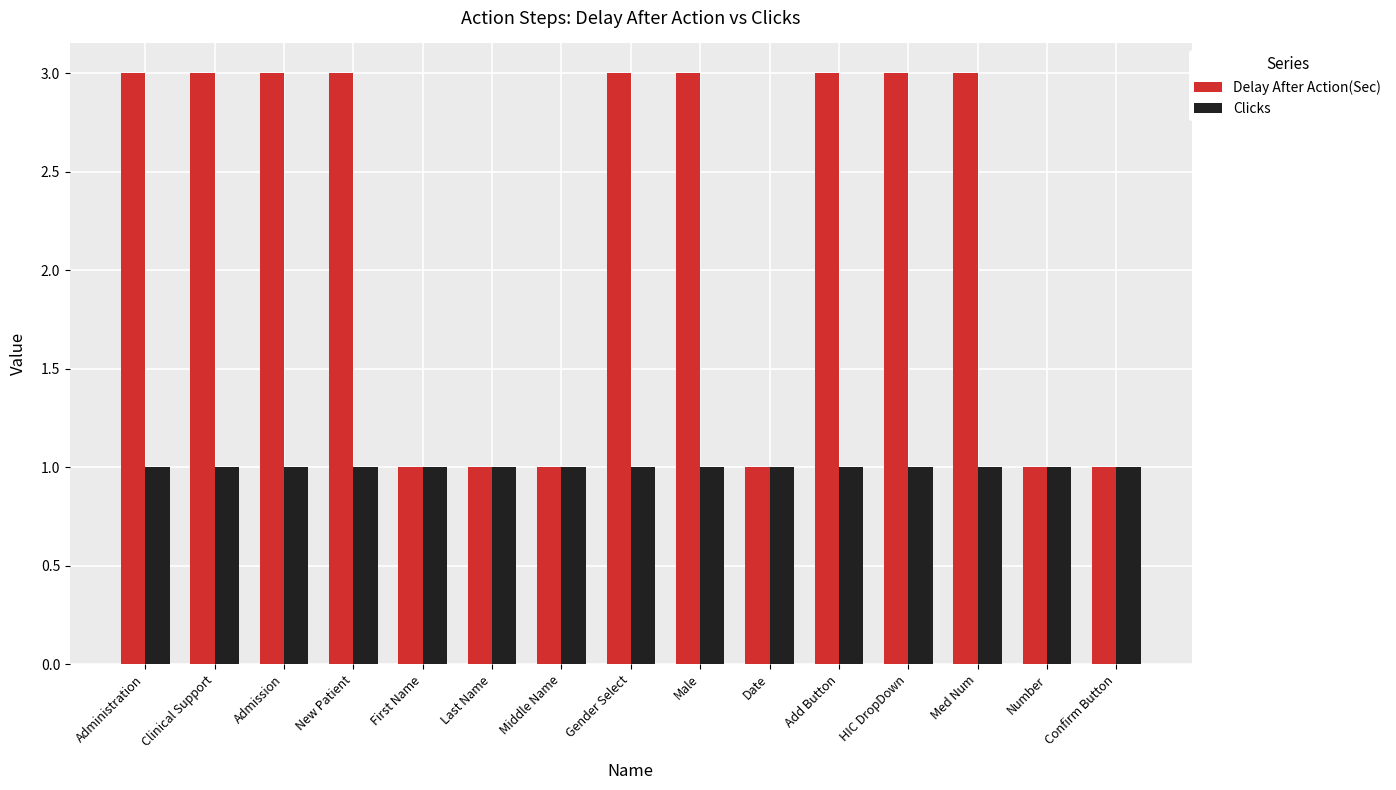

Count the Delay After Action(Sec) values in the range 1 to 3.

15